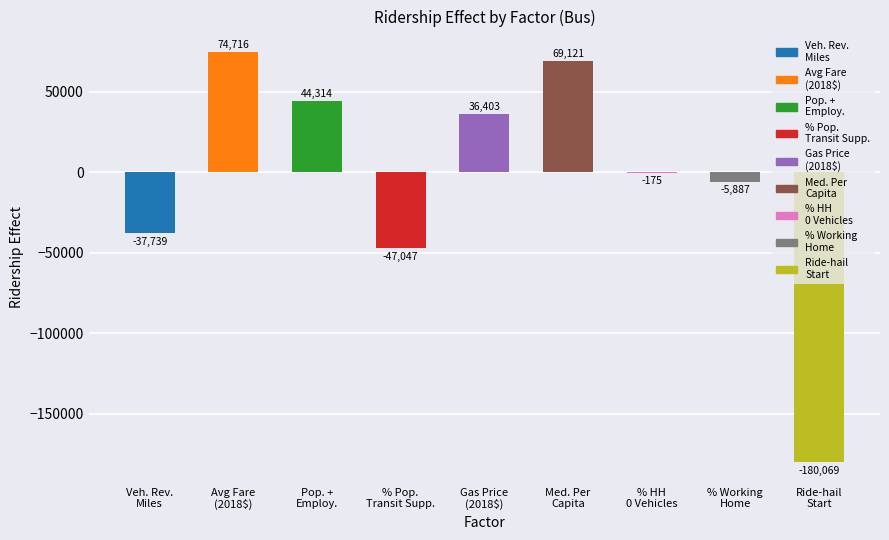

What is the maximum value shown in the chart?

74716.2